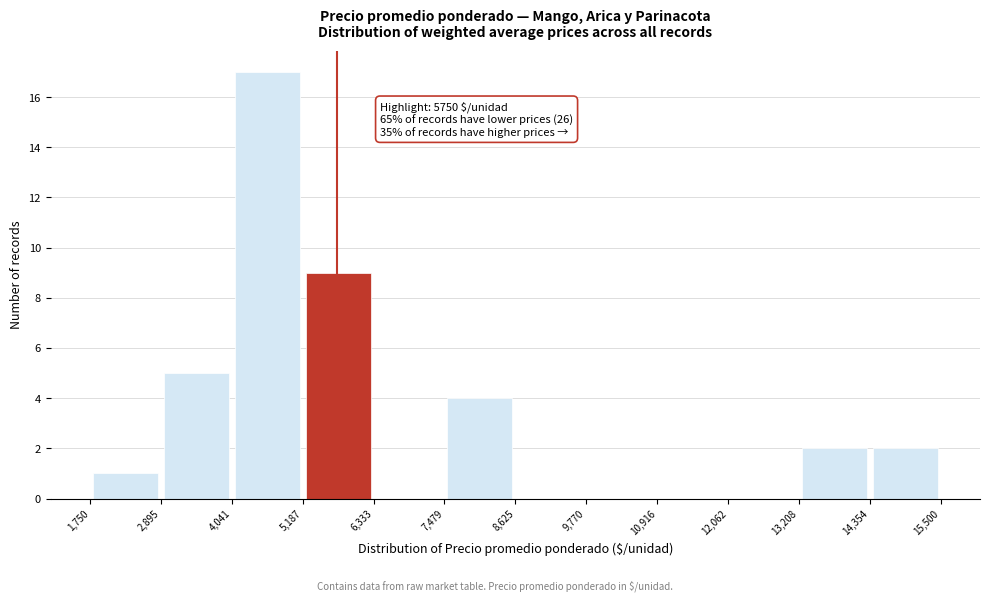

Over which range of the x-axis is the bar tallest?

4,041 to 5,187